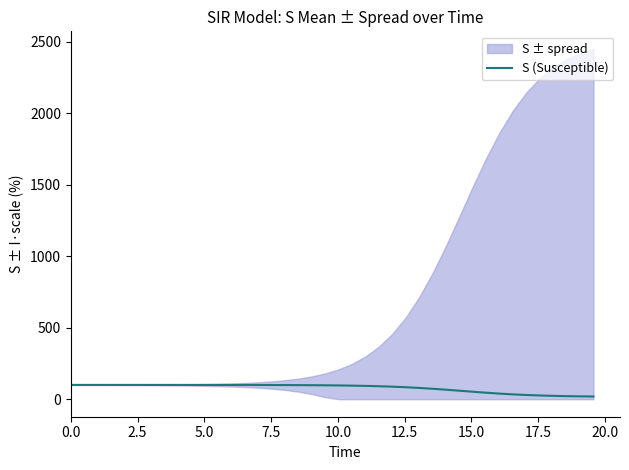

What is the maximum value for S (Susceptible)?

100.0